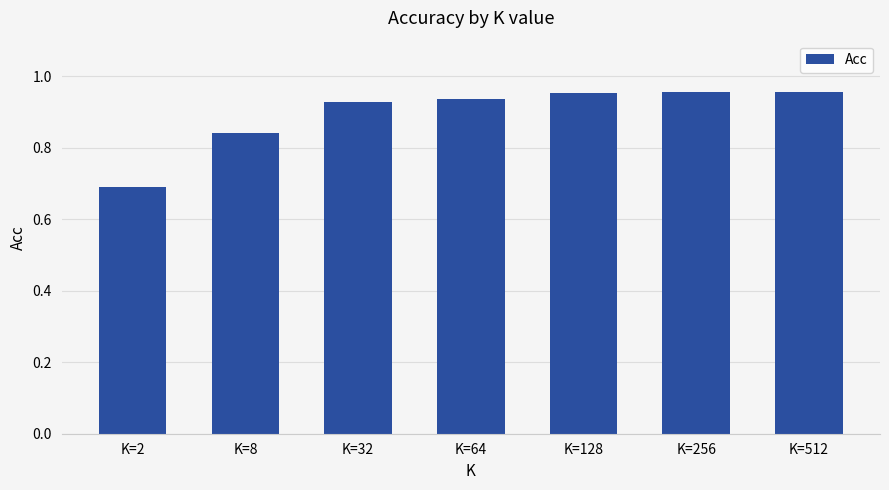

At which category does the chart reach its minimum across all series?

K=2